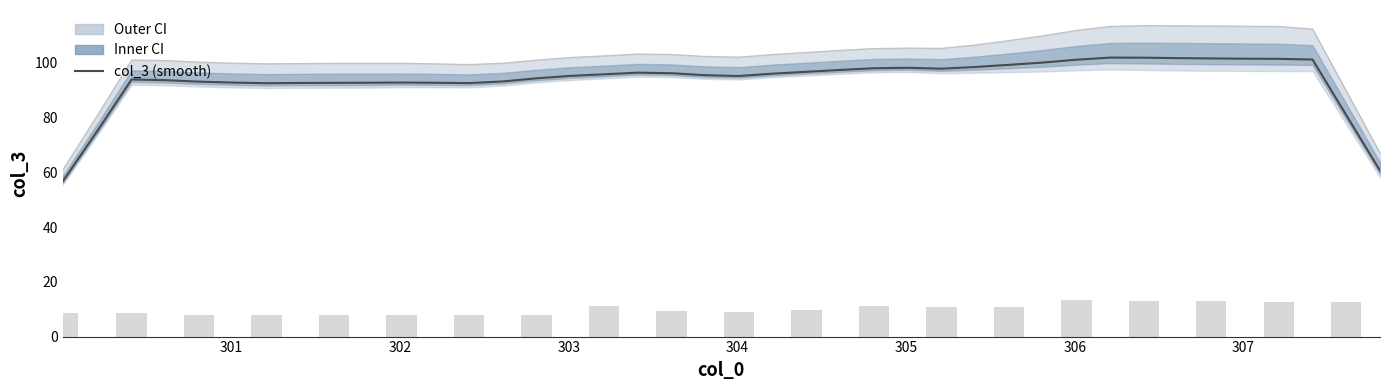

What is the sum of all values?

3750.9